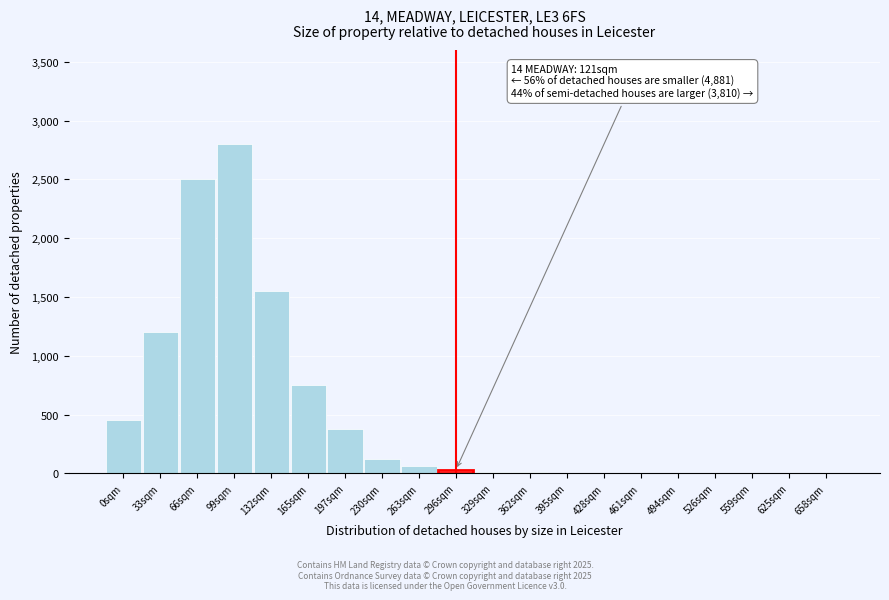

What is the sum of all values?

9878